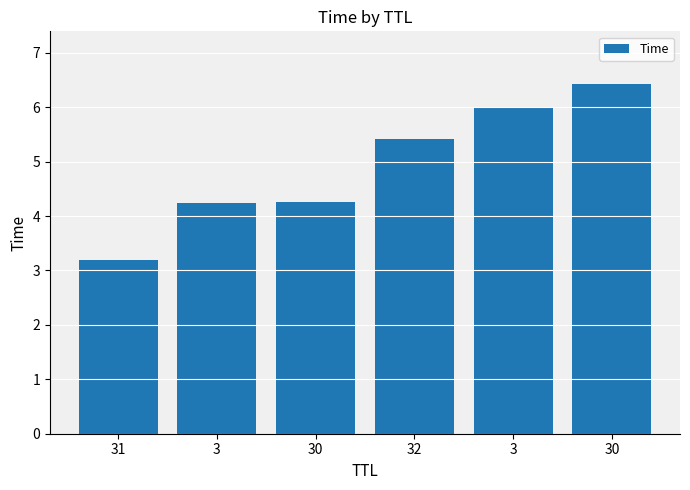

The value at 3 is 4.2. True or false?

True